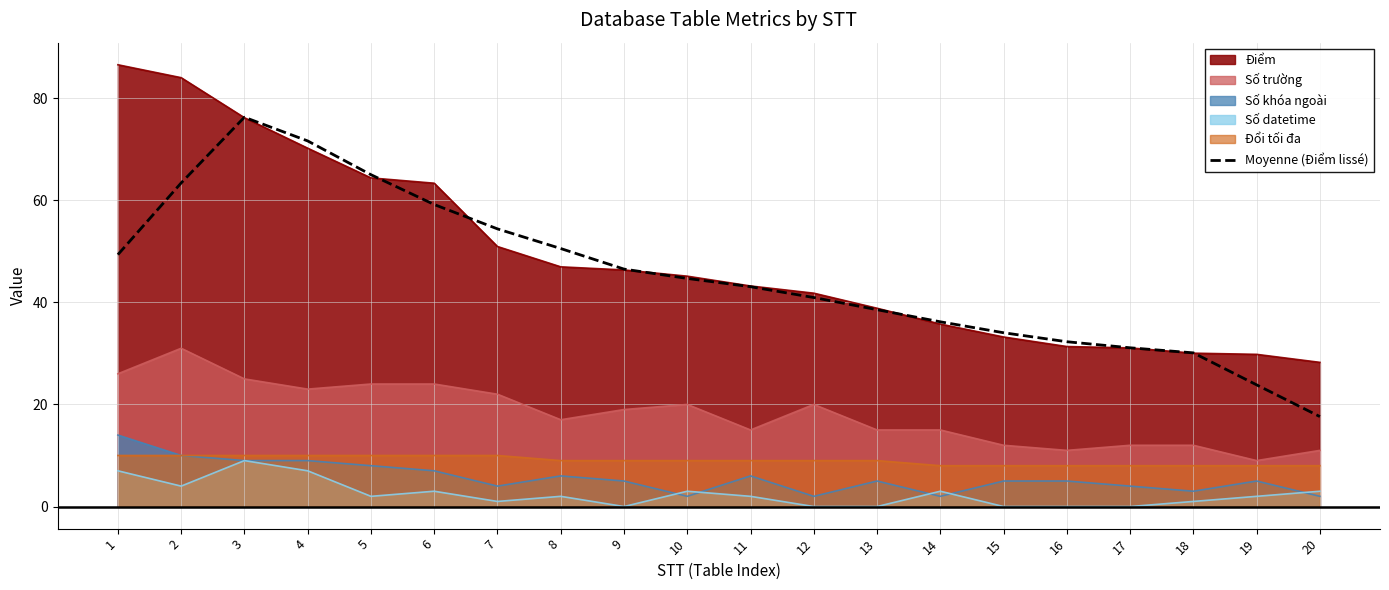

Is it true that Số trường equals 31.0 at 2?

True